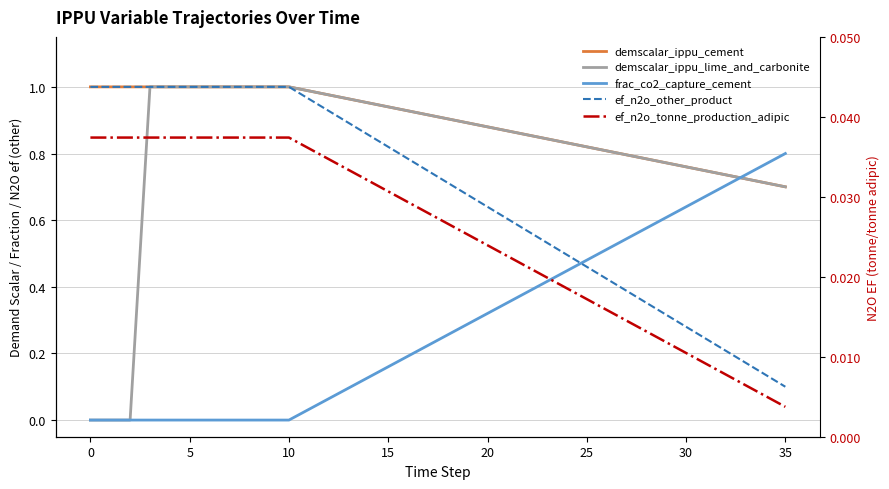

The demscalar_ippu_cement series shows 0.8 at 28. True or false?

True